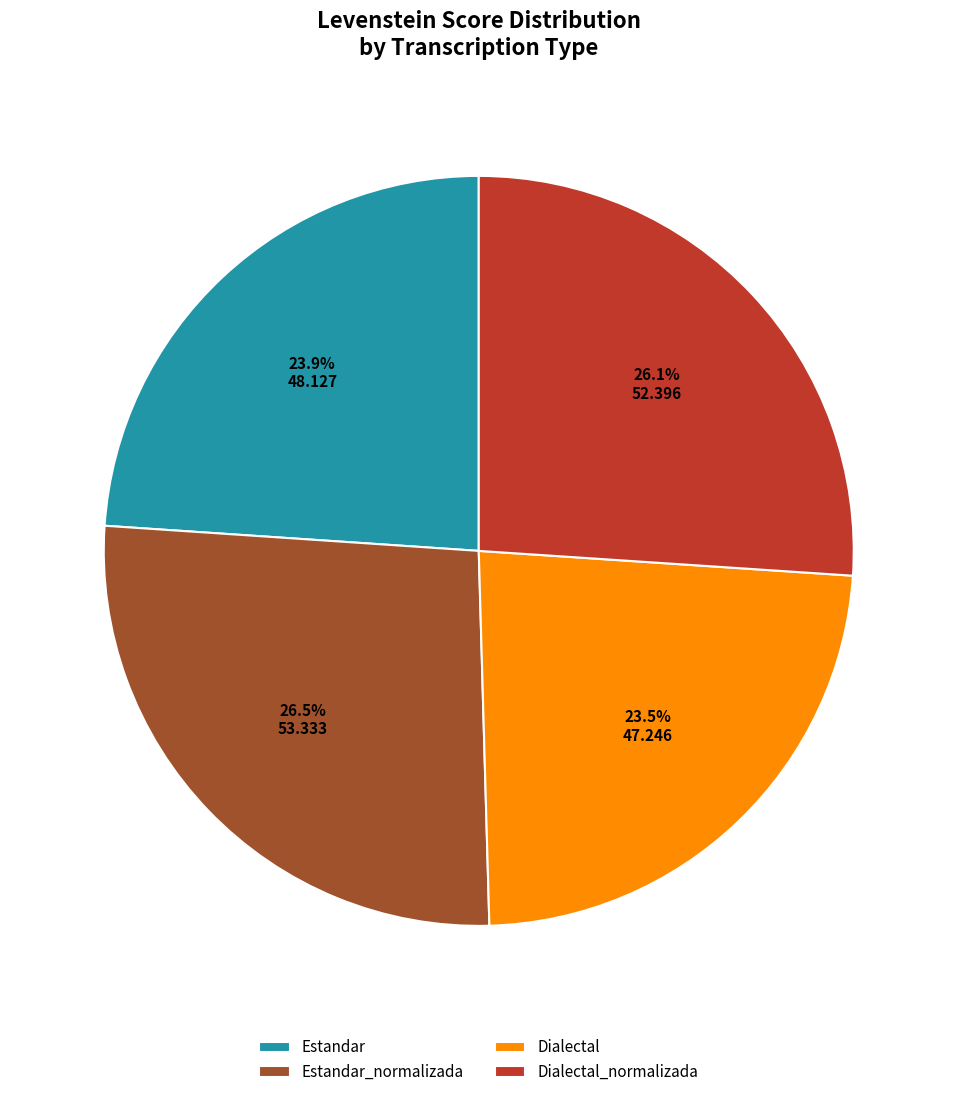

Between Estandar and Dialectal_normalizada, which is larger?

Dialectal_normalizada